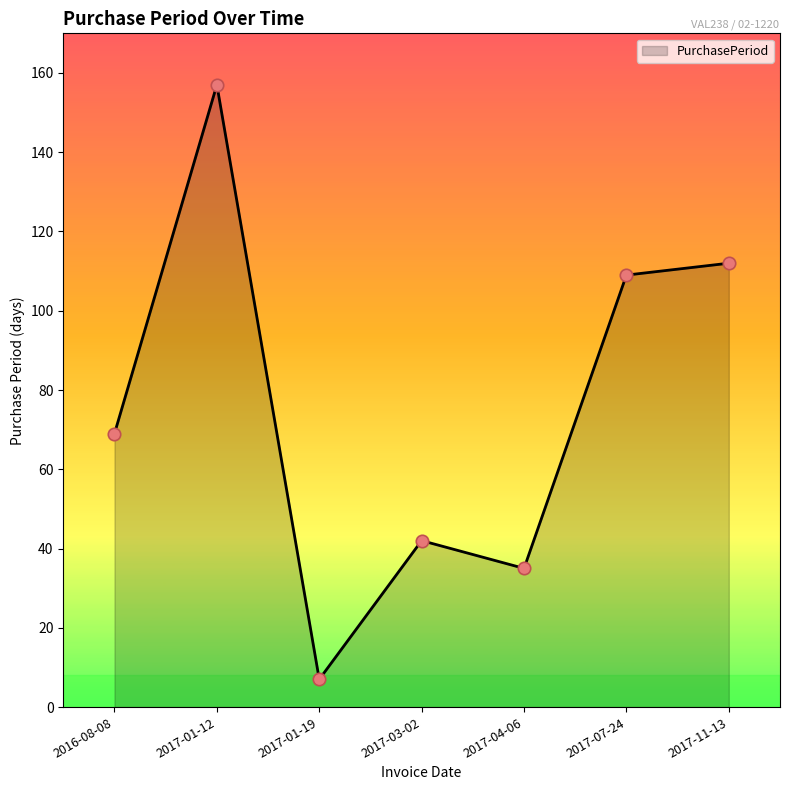

What is the change in value from 2017-04-06 to 2017-07-24?

+74